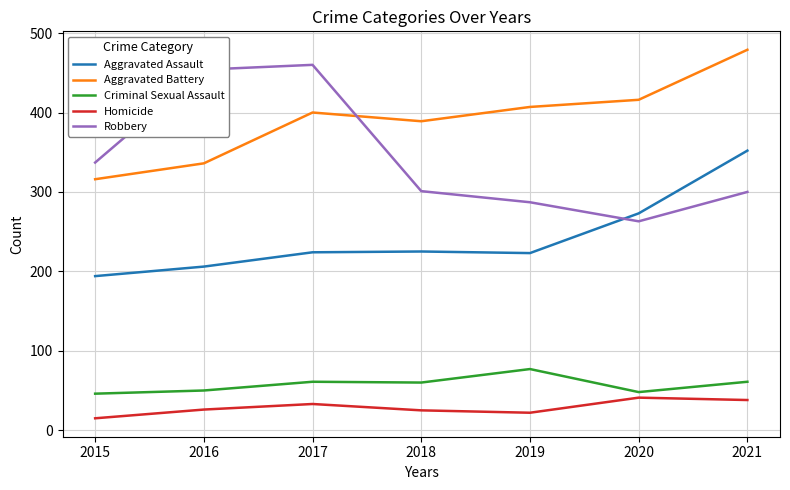

What is the sum of all Criminal Sexual Assault values?

403